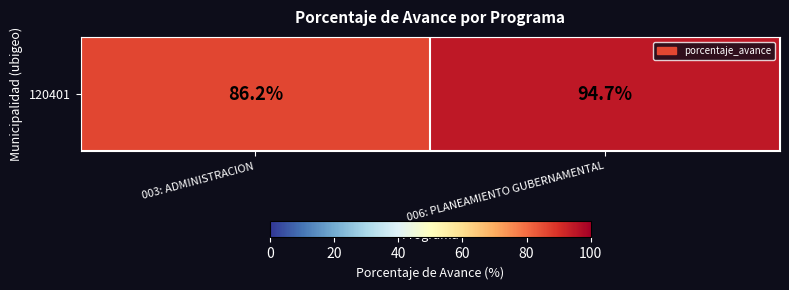

True or false: the data shows 94.7 at 006: PLANEAMIENTO GUBERNAMENTAL.

True